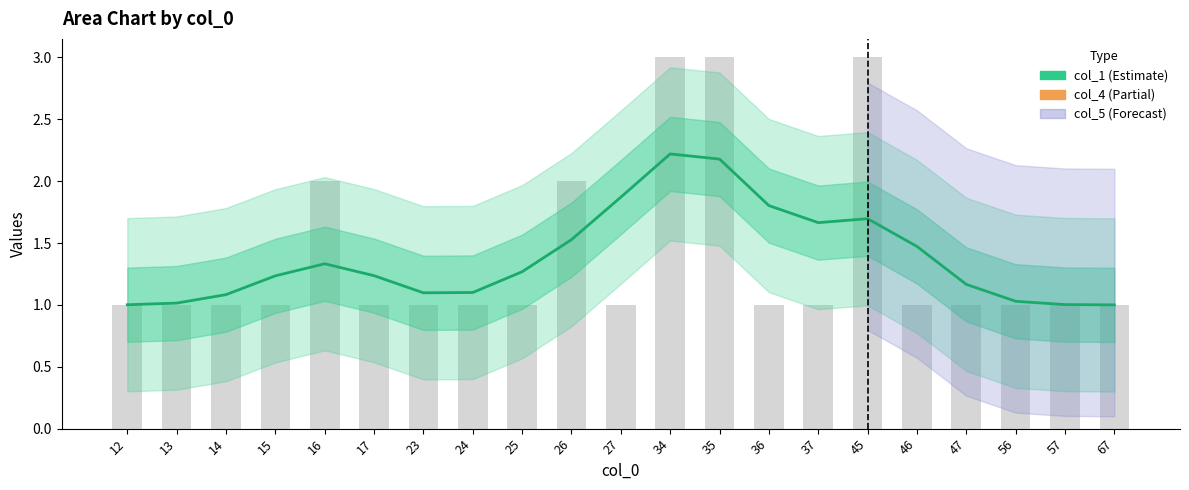

Reading left to right, transcribe all the data shown in this chart.

col_1: 1.0	1.0	1.1	1.2	1.3	1.2	1.1	1.1	1.3	1.5	1.9	2.2	2.2	1.8	1.7	1.7	1.5	1.2	1.0	1.0	1.0
col_4: 1.0	1.0	1.0	1.0	2.0	1.0	1.0	1.0	1.0	2.0	1.0	3.0	3.0	1.0	1.0	3.0	1.0	1.0	1.0	1.0	1.0